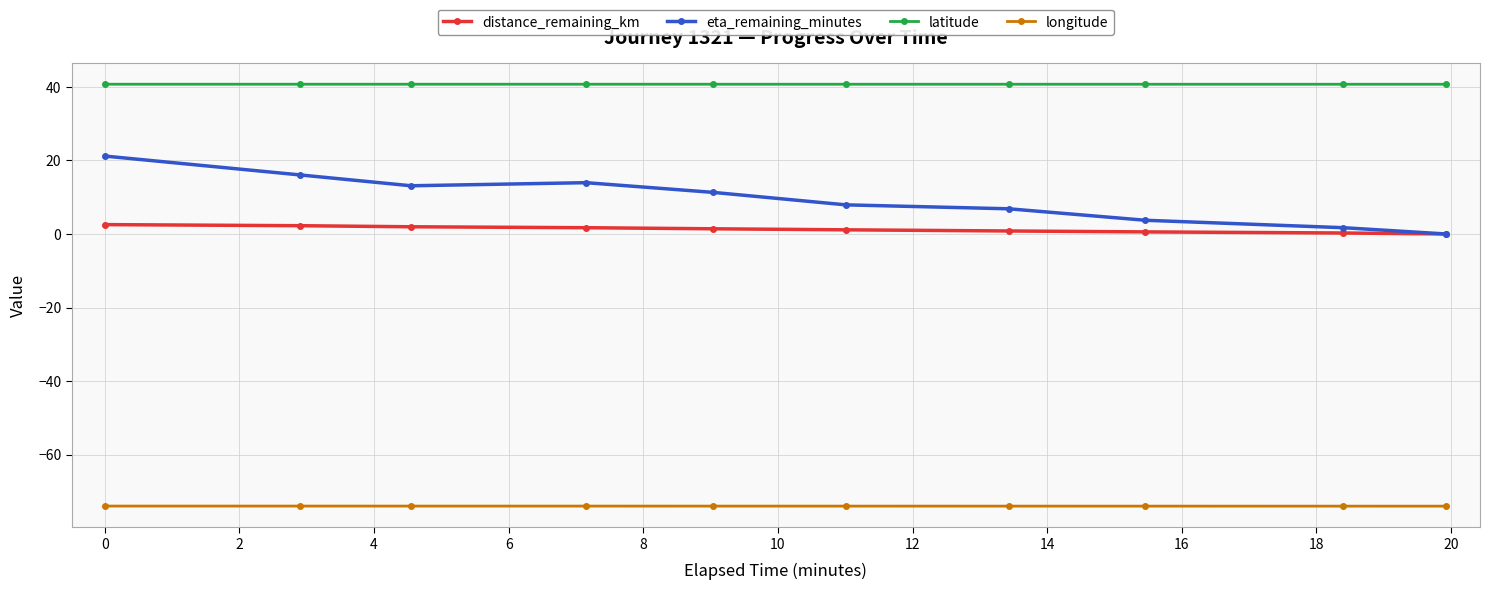

What is the difference between the maximum and minimum values in the distance_remaining_km series?

2.5